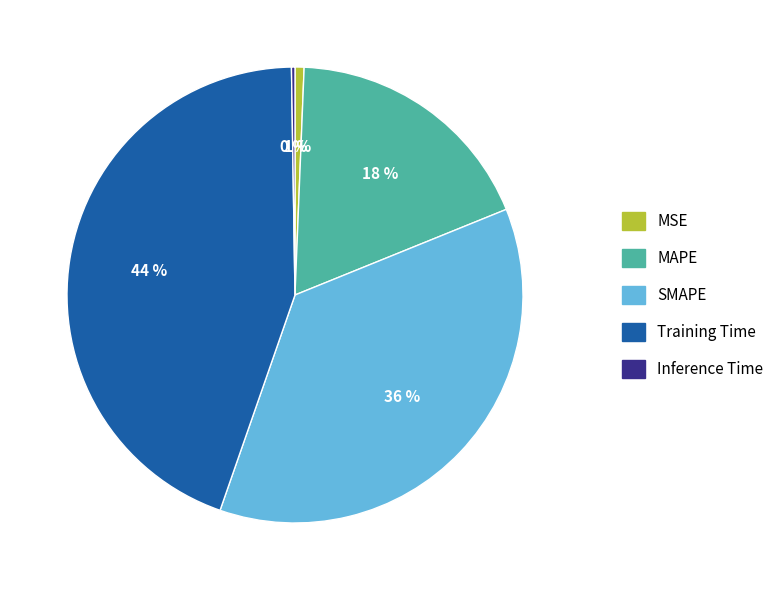

Which has a higher value, MSE or SMAPE?

SMAPE